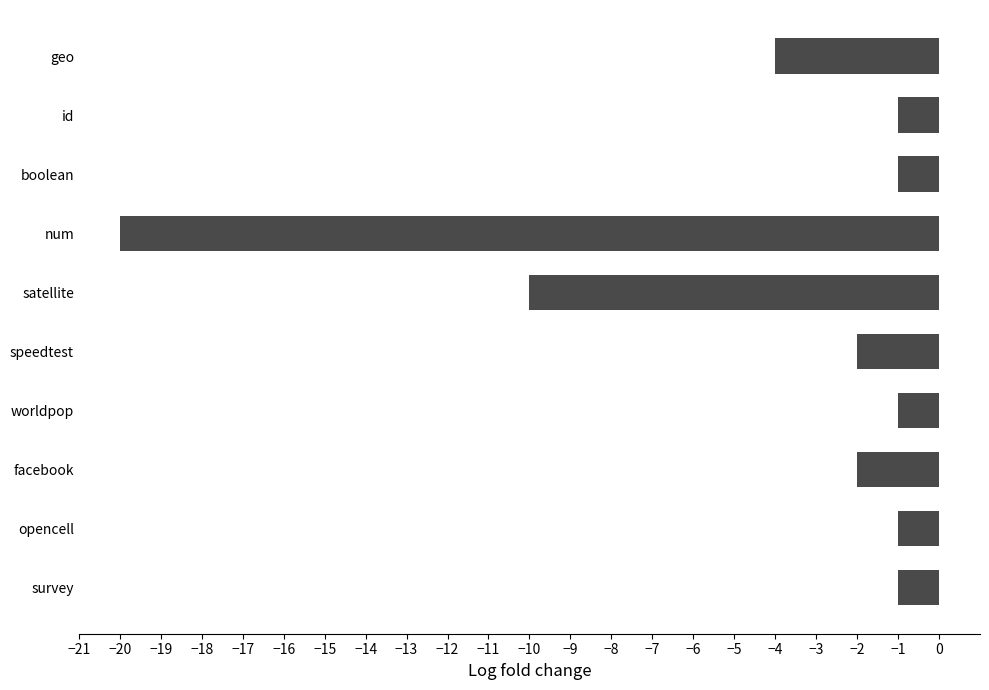

At which category does the chart reach its minimum across all series?

num